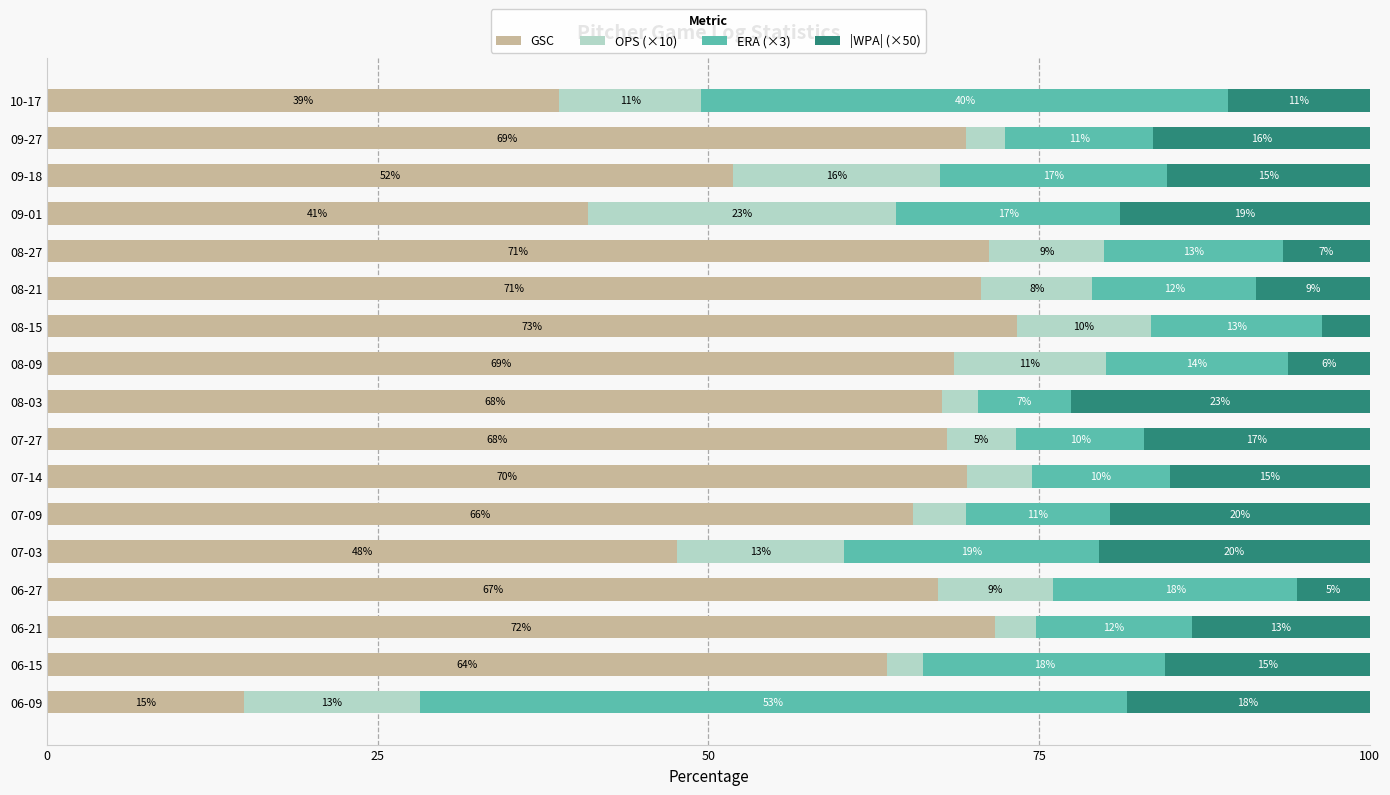

How many categories are shown in the chart?

17